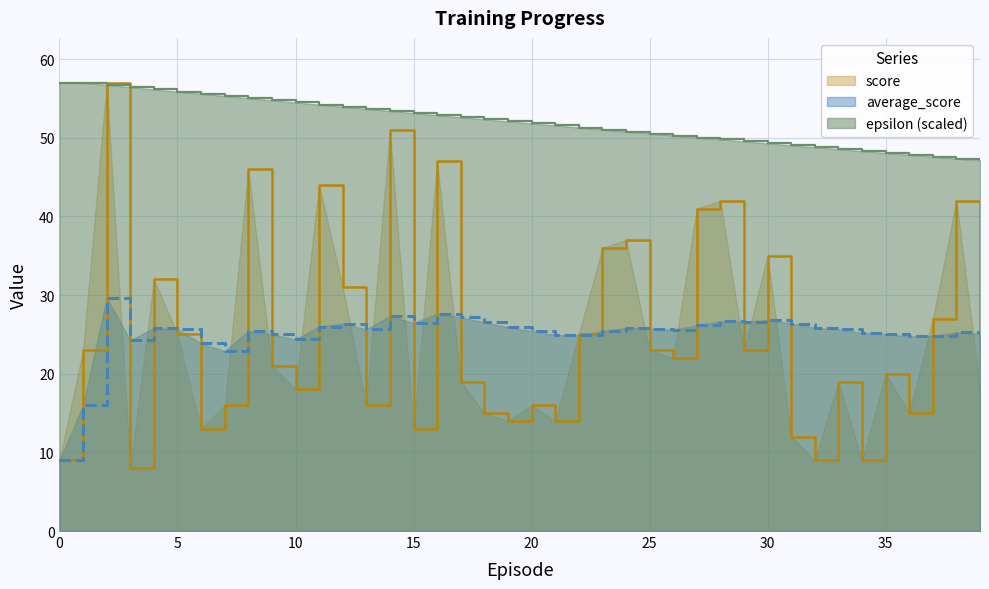

What is the sum of all score values?

1003.0